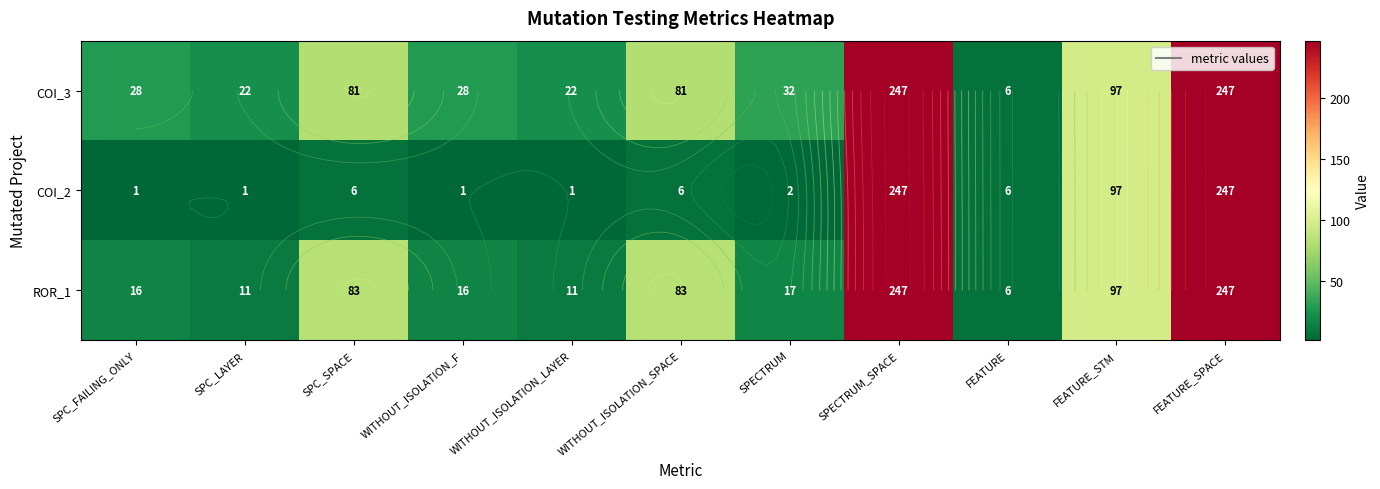

How many values in the COI_2 series exceed 6?

3